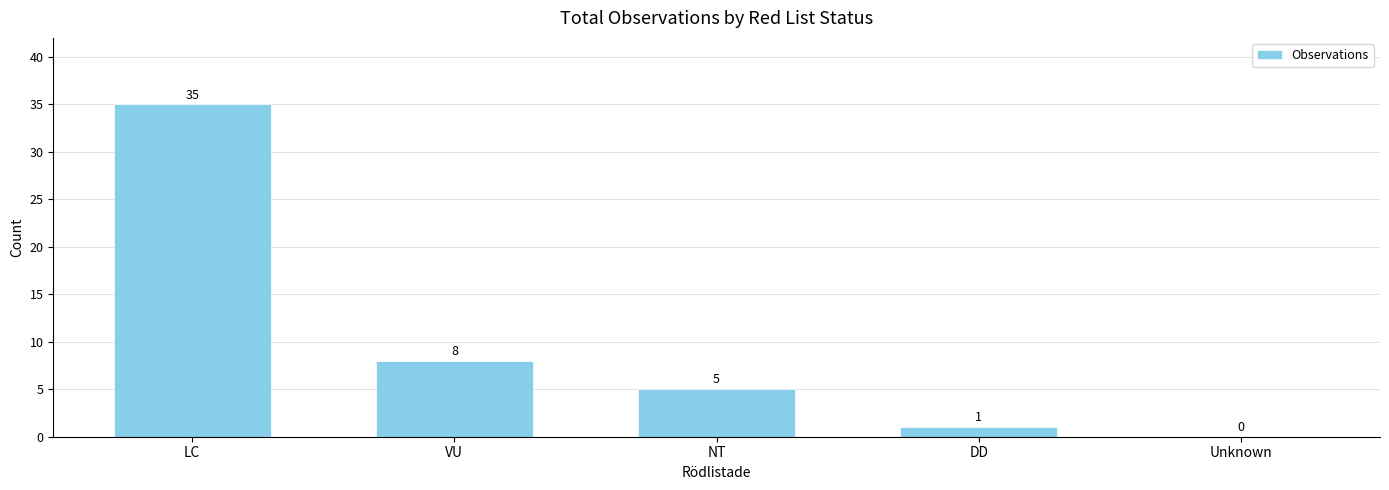

What is the maximum value shown in the chart?

35